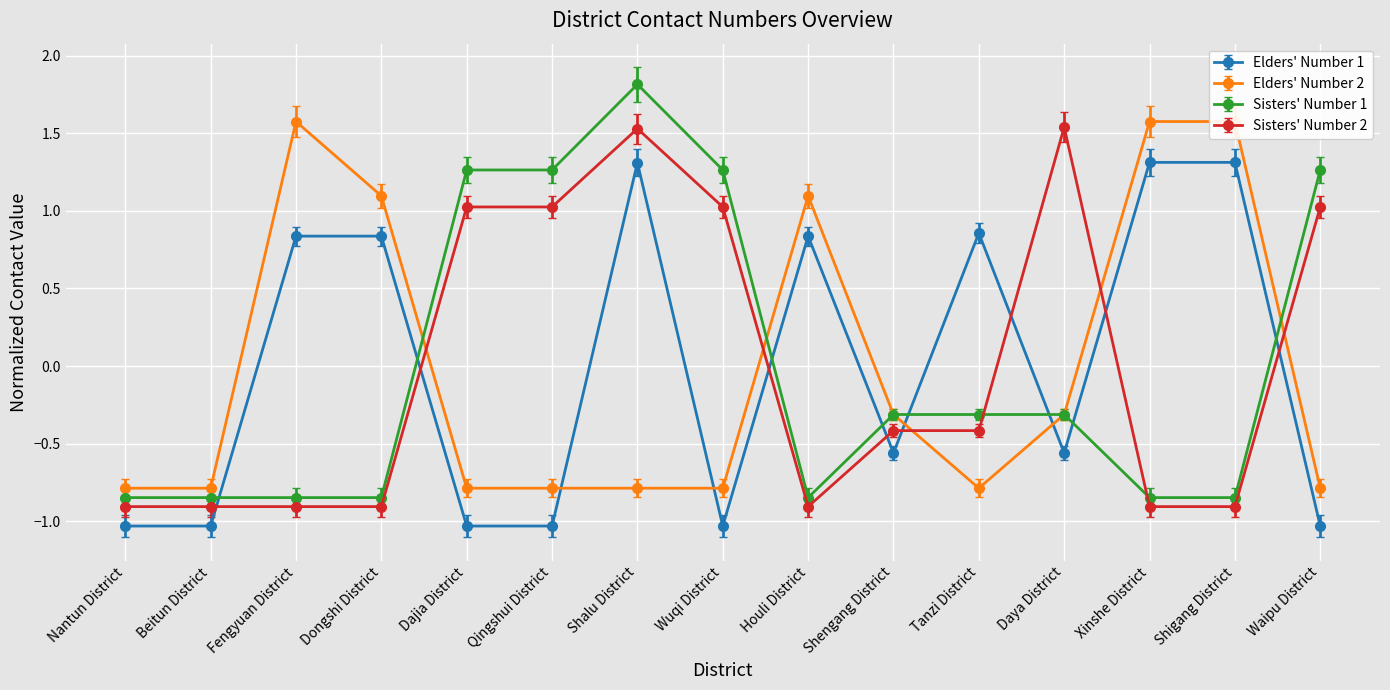

Rank the series by their maximum value, from lowest to highest.

Elders' Number 1, Sisters' Number 2, Elders' Number 2, Sisters' Number 1